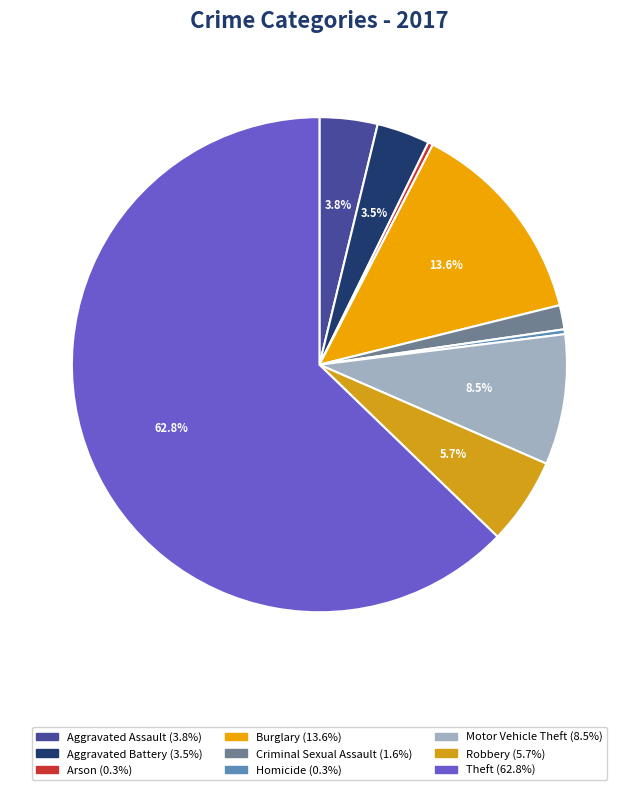

To the nearest percent, what is the average slice percentage?

11%